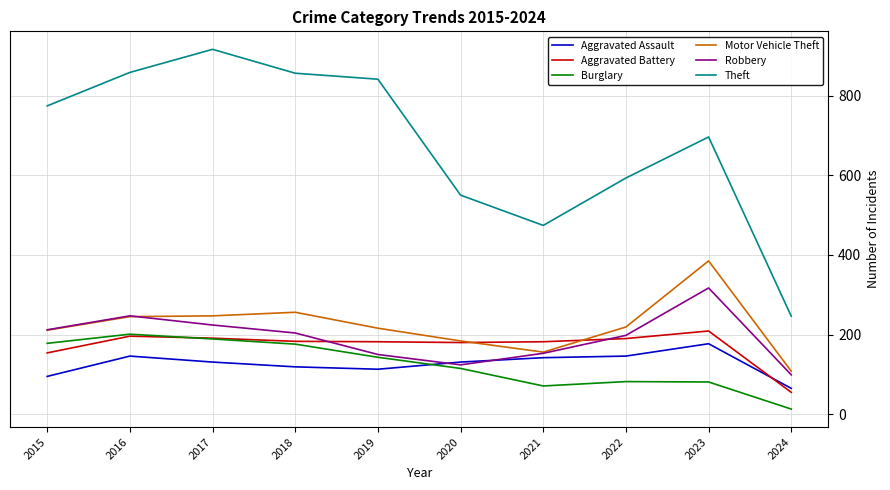

True or false: Burglary and Motor Vehicle Theft intersect in this chart.

False